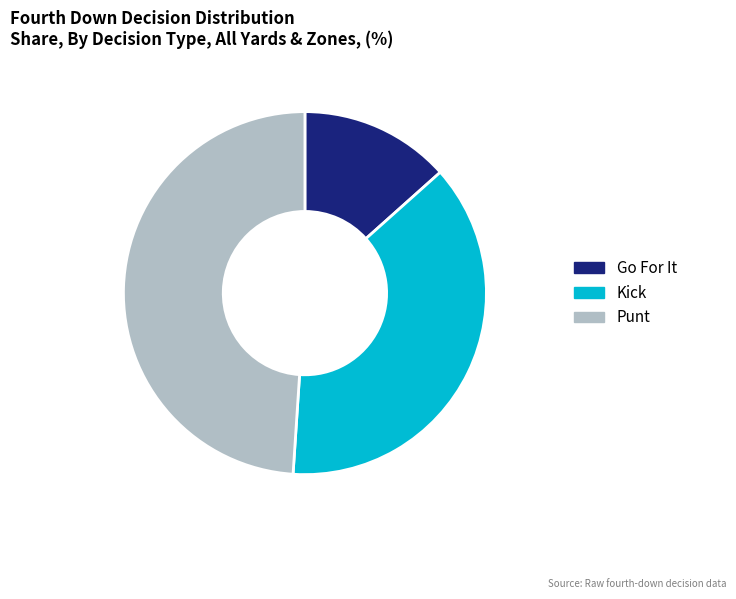

The Kick slice represents 24% of the pie. True or false?

False